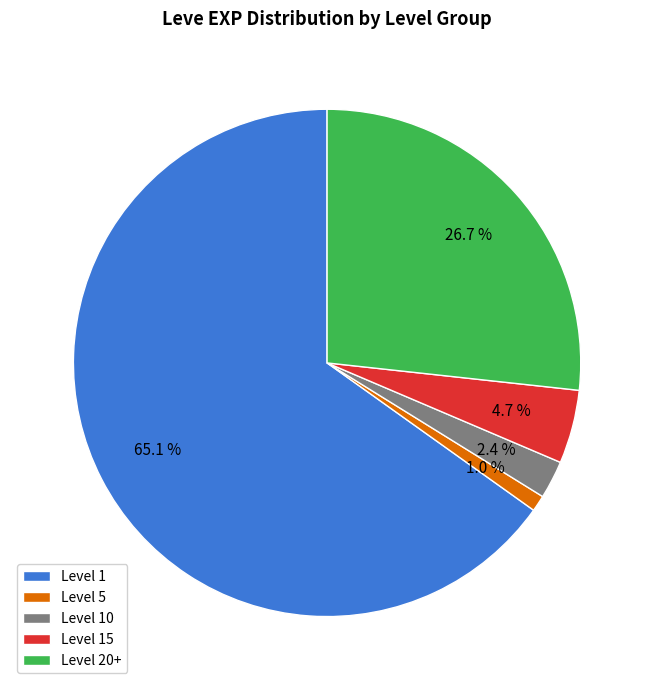

Is there a majority slice in this chart?

Yes